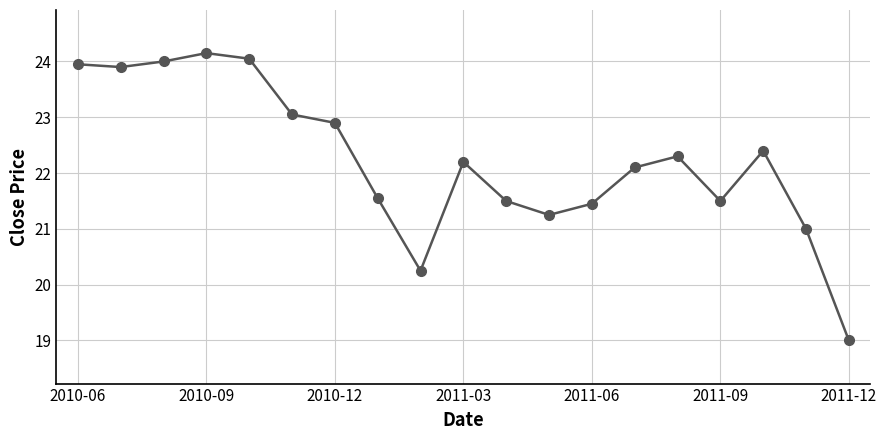

What is the value of the 7th point from the left?

22.9